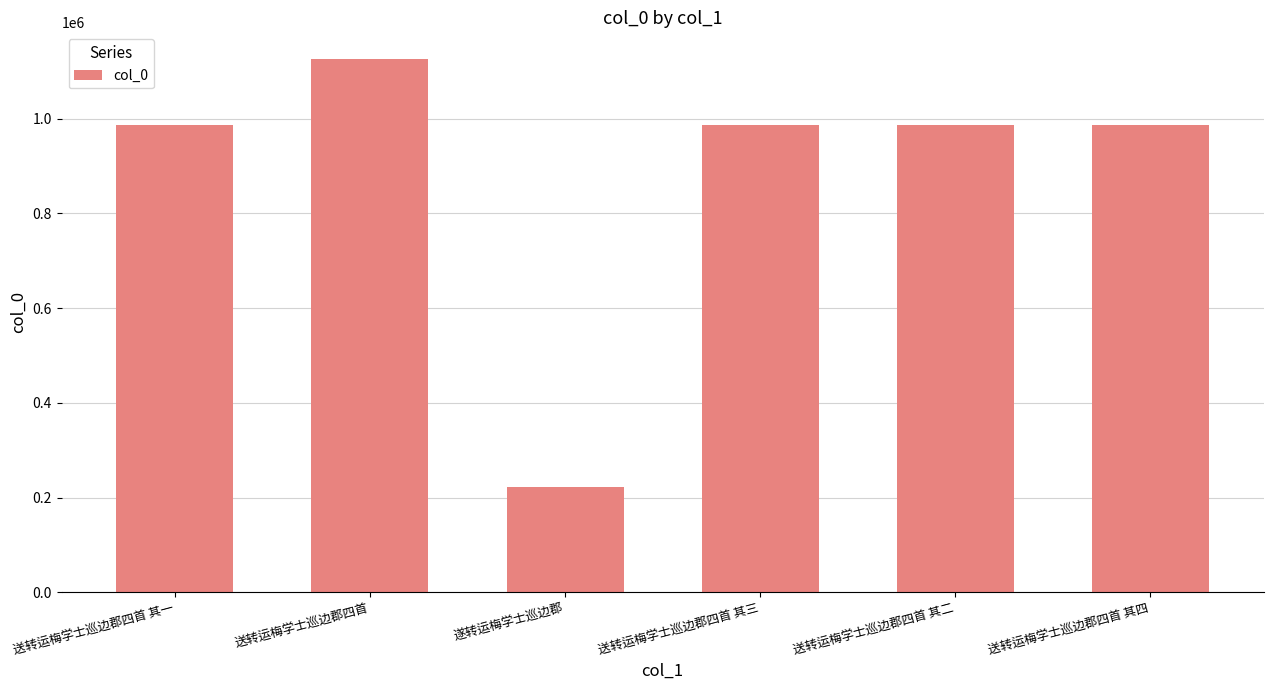

What value does the data have at 遂转运梅学士巡边郡, to the nearest 50?

222250